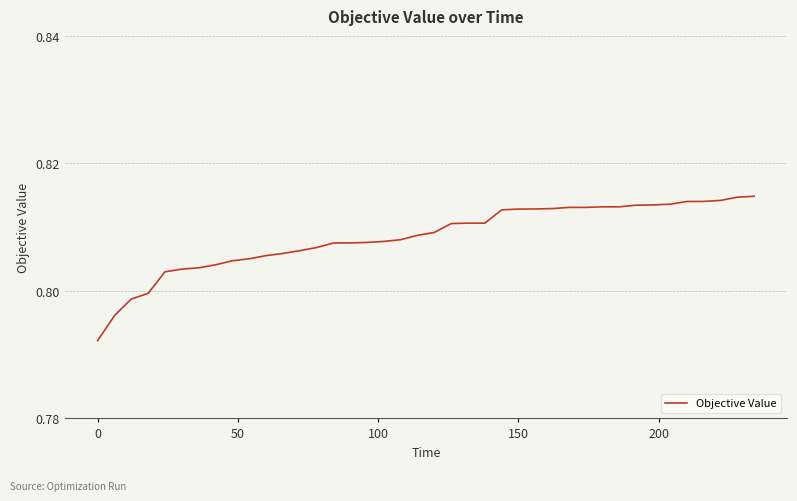

Does the chart have visible grid lines?

Yes